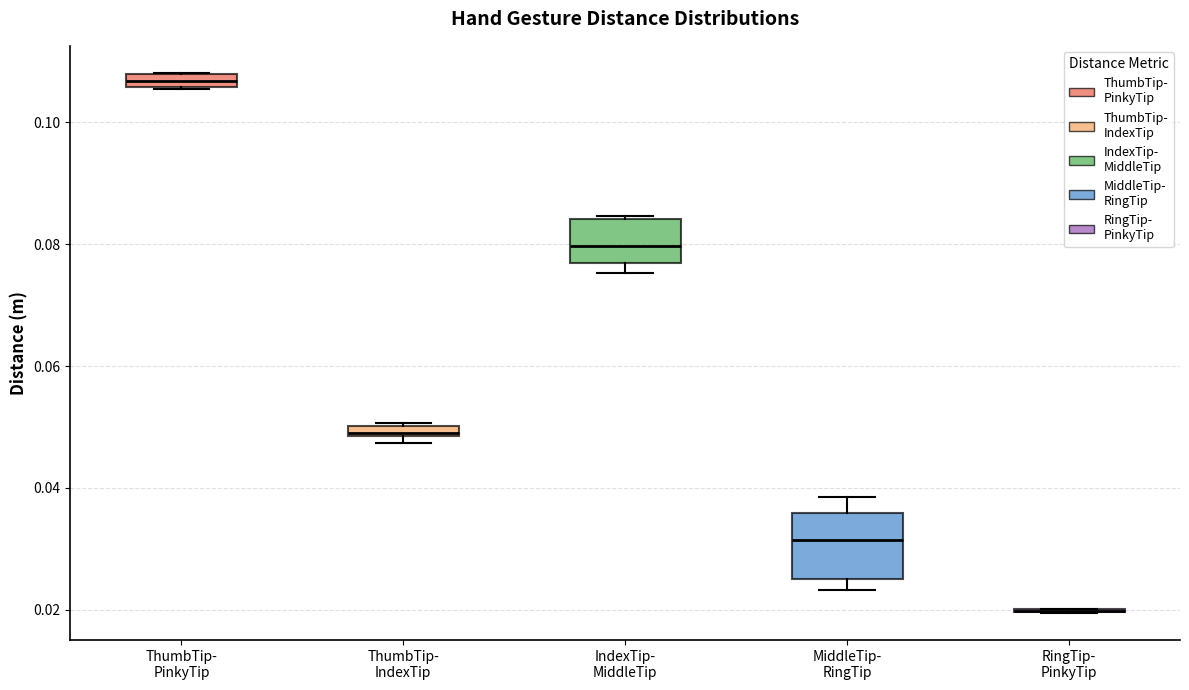

Where does the median line of the box for MiddleTip- RingTip sit on the y-axis? The values are not printed on the chart, so give them approximately, as read against the axis.

0.032